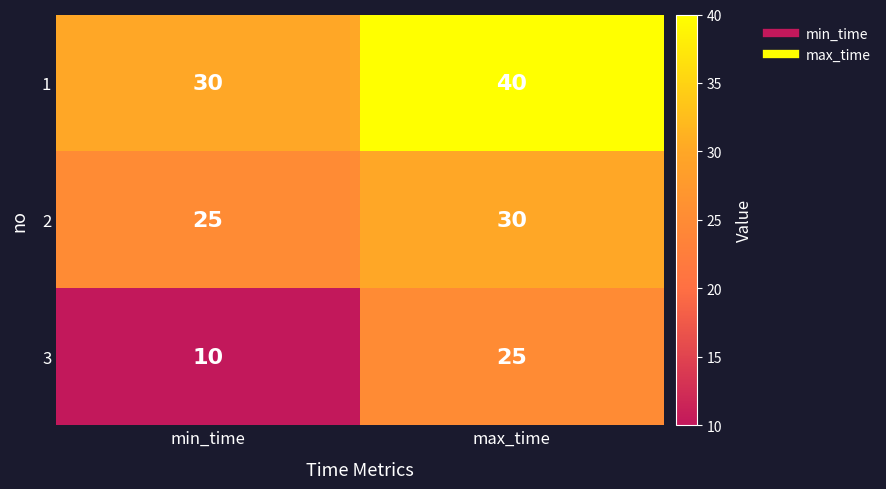

The value of 3 at min_time is 10. True or false?

True